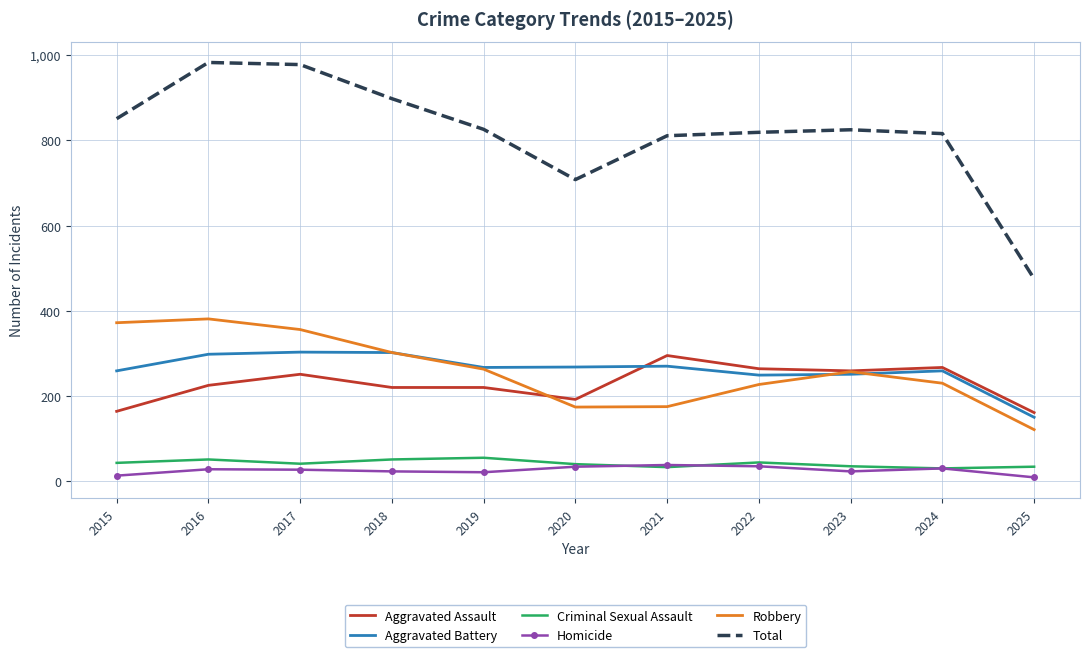

What is the highest value of the Robbery series?

381